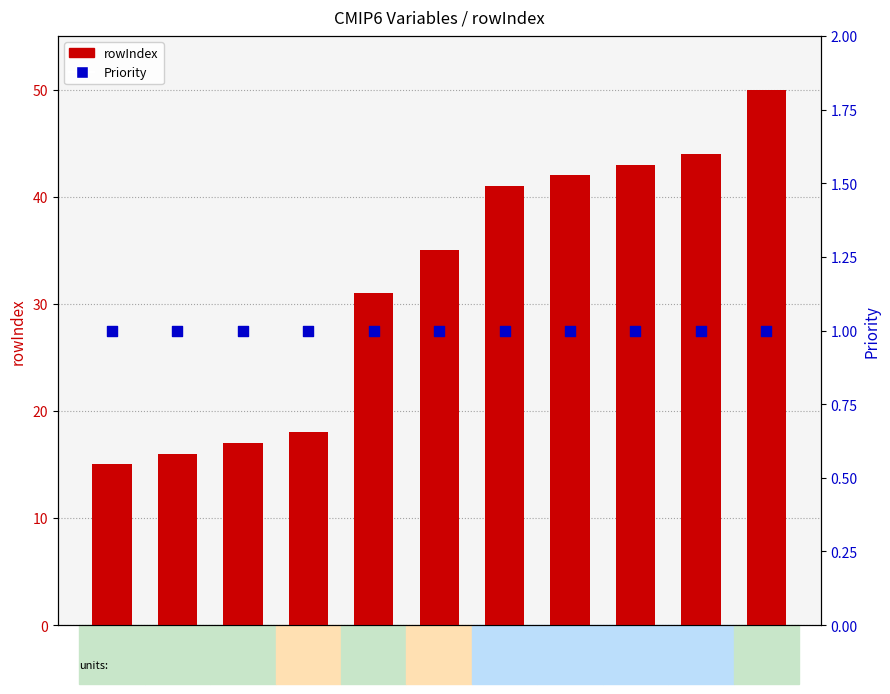

At which category is the sum across all series the highest?

ta